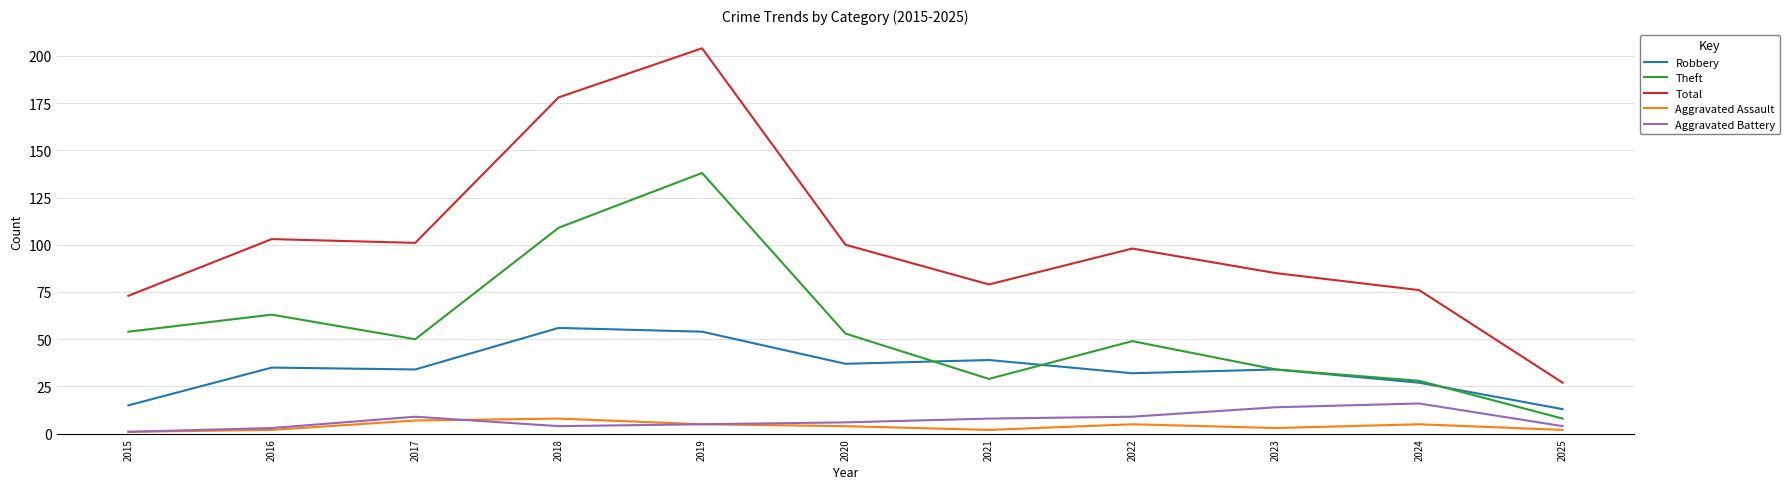

What is the total value across all series at 2024?

152